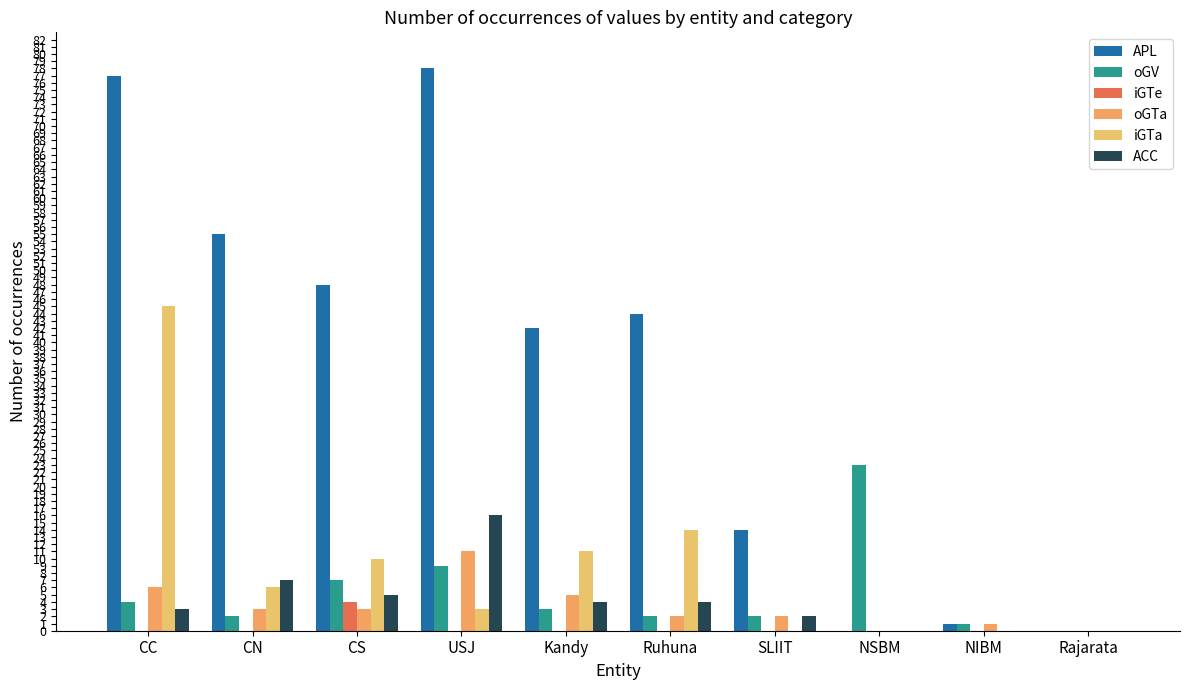

At CN, list the series in order from largest to smallest.

APL, ACC, iGTa, oGTa, oGV, iGTe